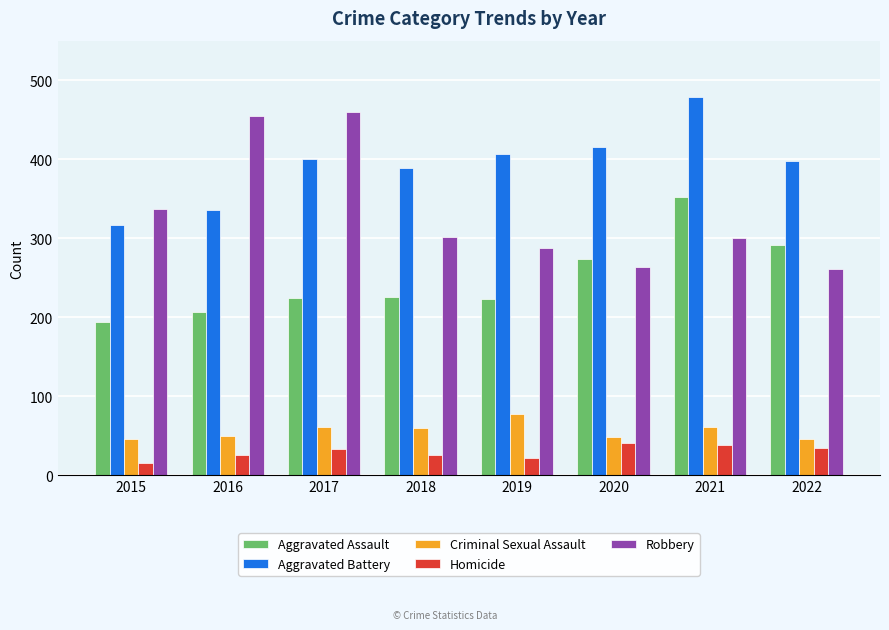

True or false: Robbery has a value of 383 at 2022.

False